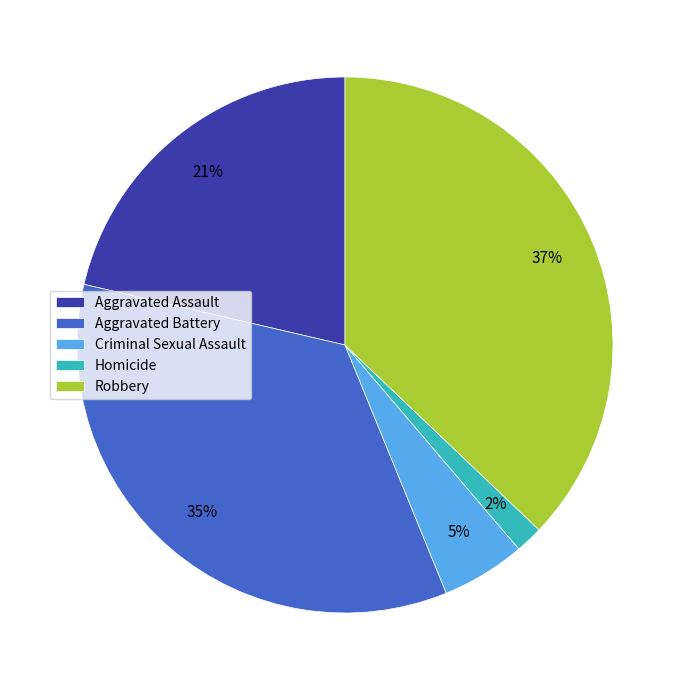

True or false: Aggravated Assault accounts for 21% of the total.

True